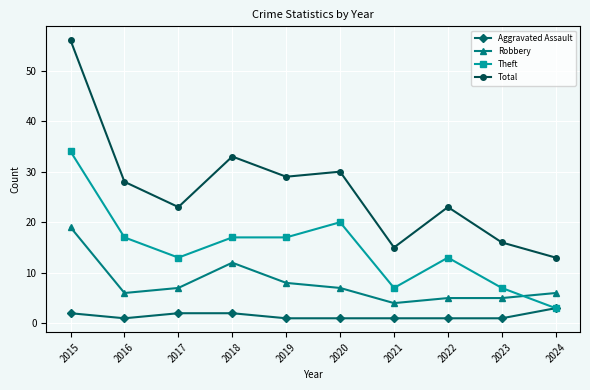

What is the minimum value shown in the chart?

1